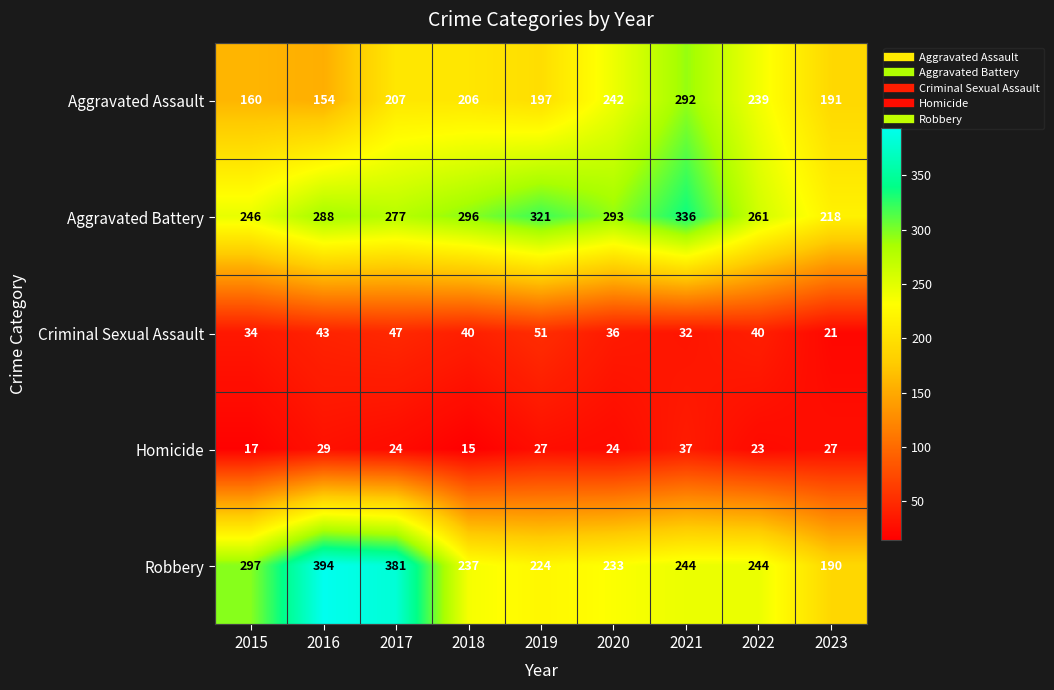

What is the difference between the maximum and minimum values in the Robbery series?

204